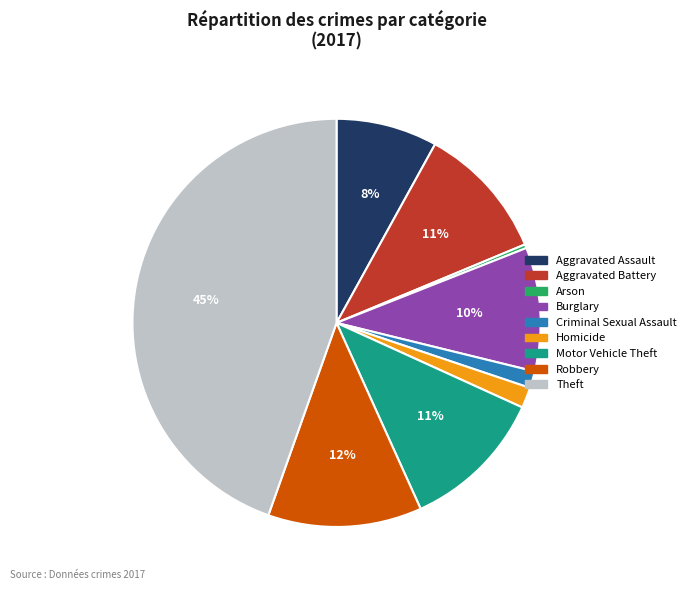

Is there any slice that represents more than half of the pie?

No